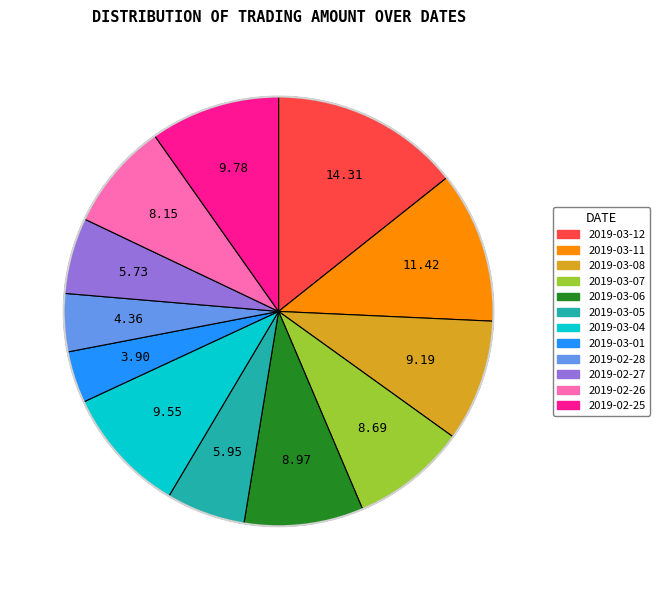

Do 2019-02-25 and 2019-03-04 together represent more than half of the pie?

No